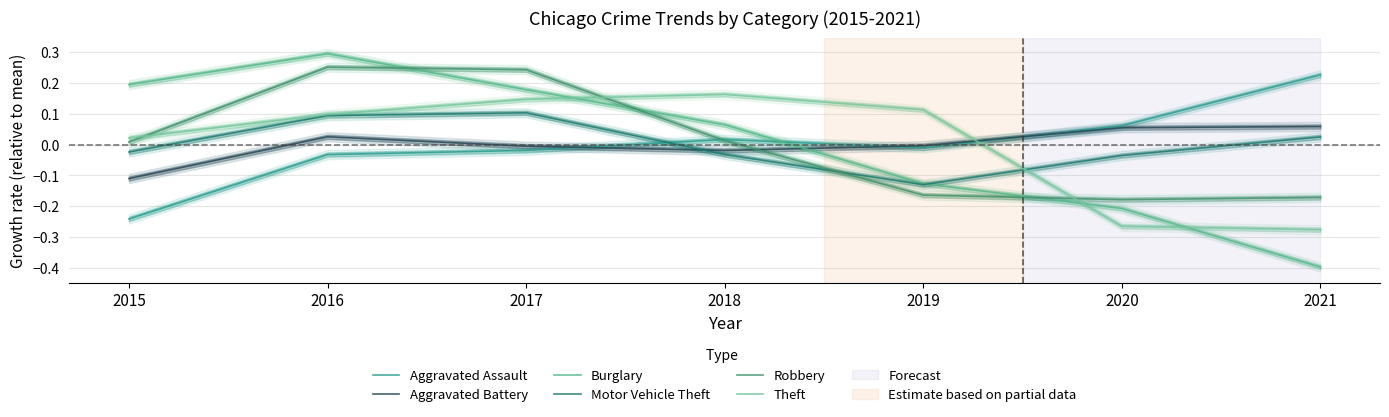

Between which two adjacent categories do Burglary and Aggravated Battery first intersect?

2018 and 2019